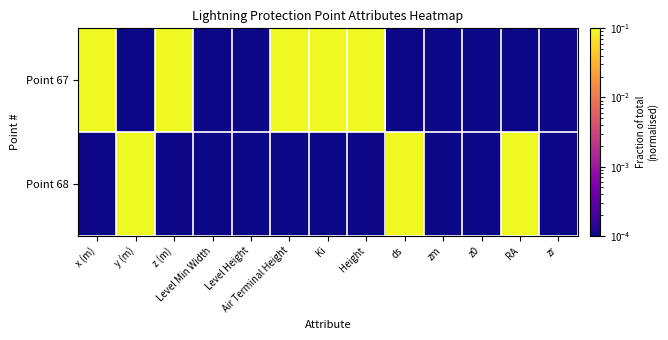

Rank the series by their average value, from highest to lowest.

Point 67, Point 68